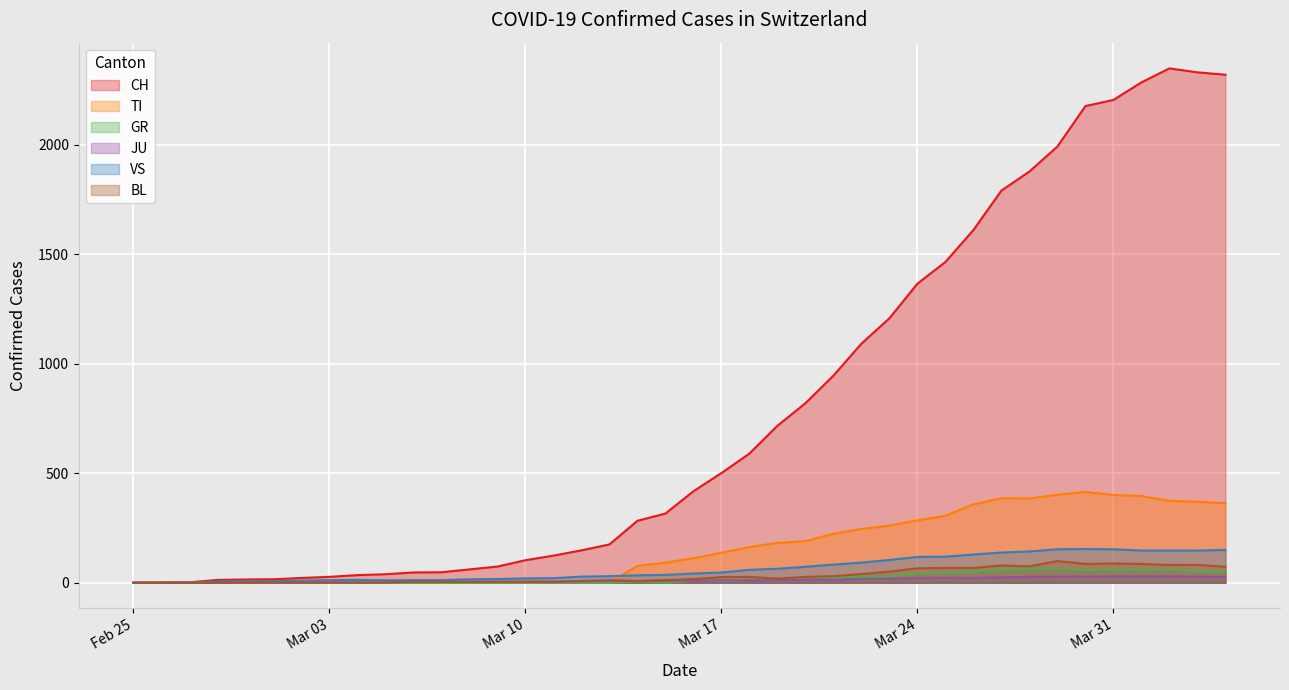

Which series has the widest spread of values?

CH